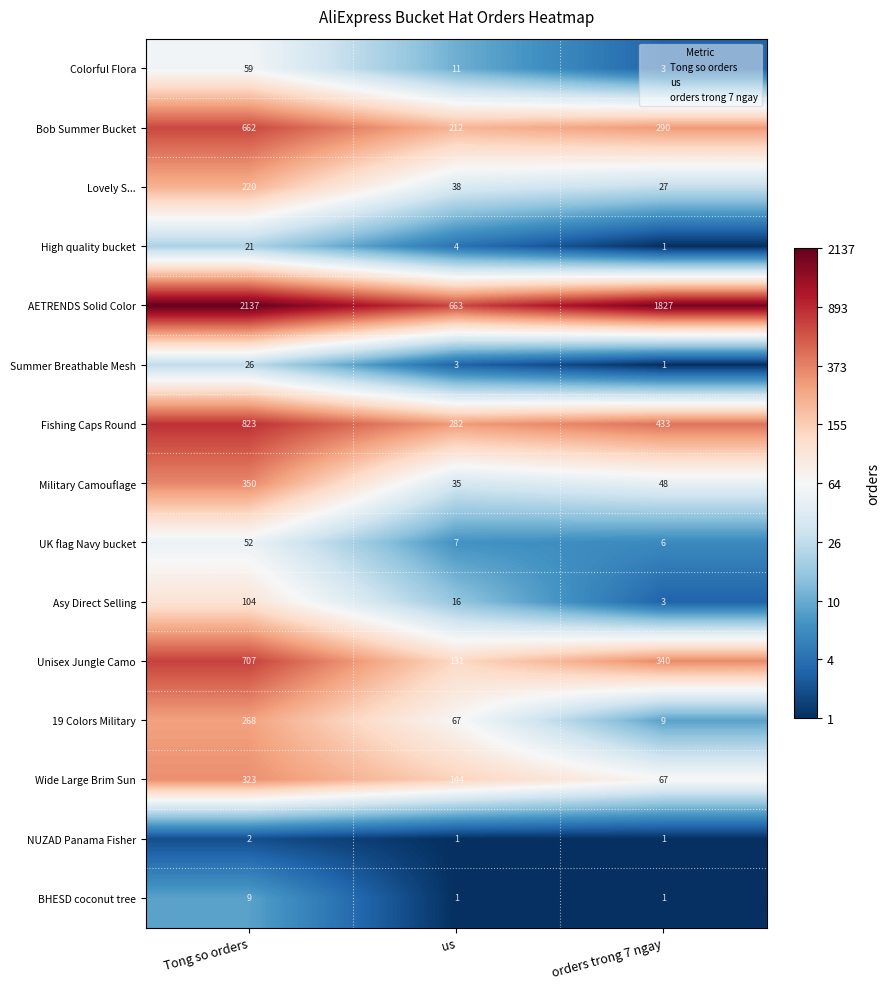

What is the total value across all series at Tong so orders?

5763